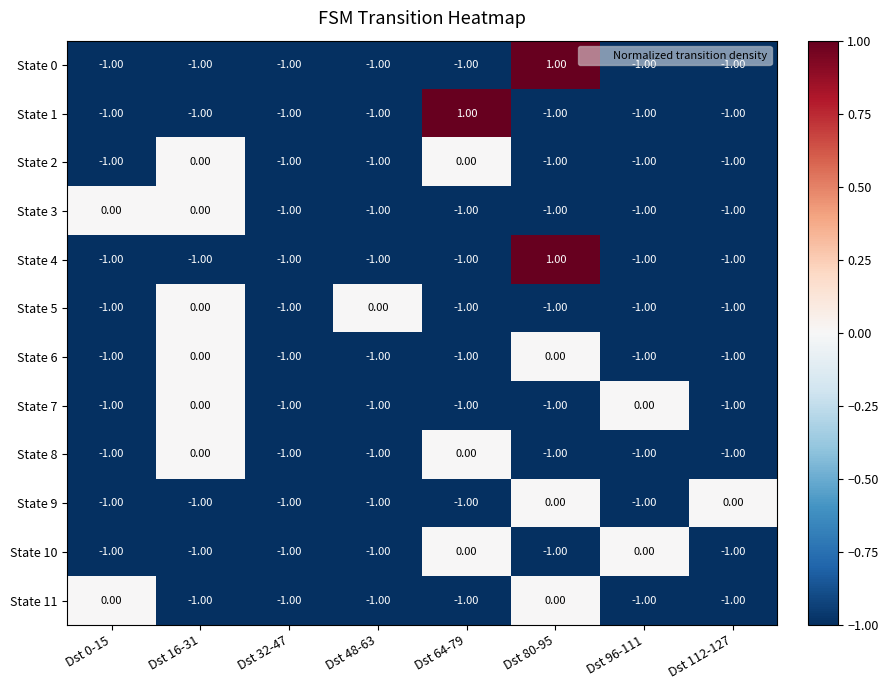

What is the sum of all State 7 values?

-6